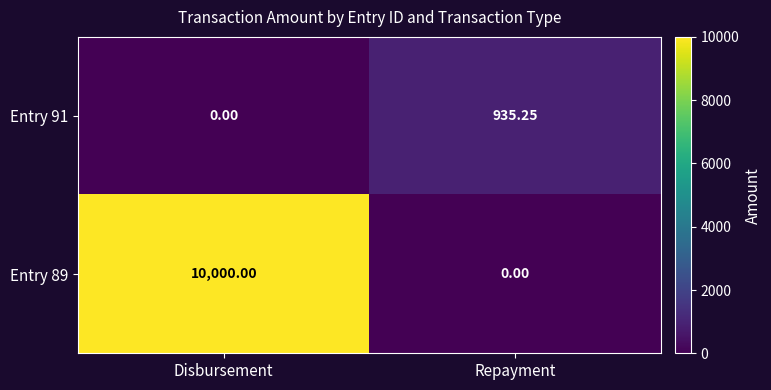

At which category is the sum across all series the highest?

Disbursement